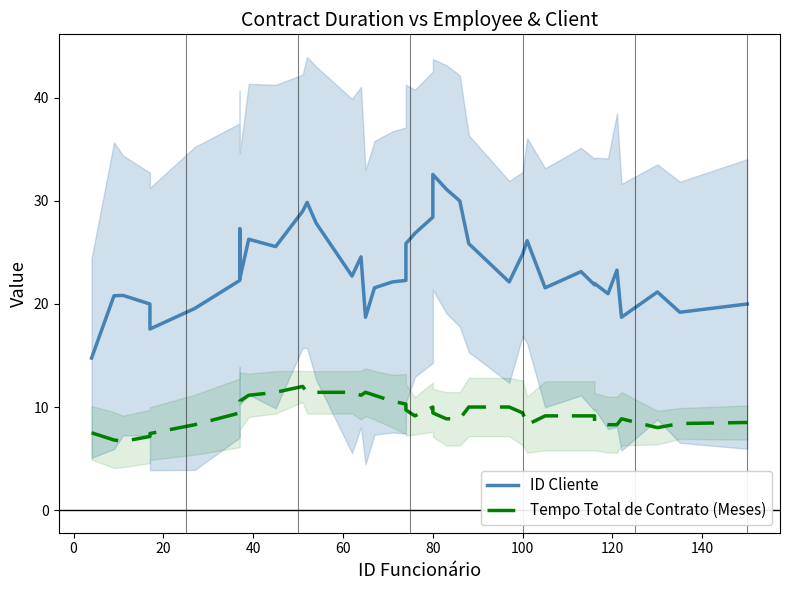

Count the number of categories in the chart.

40